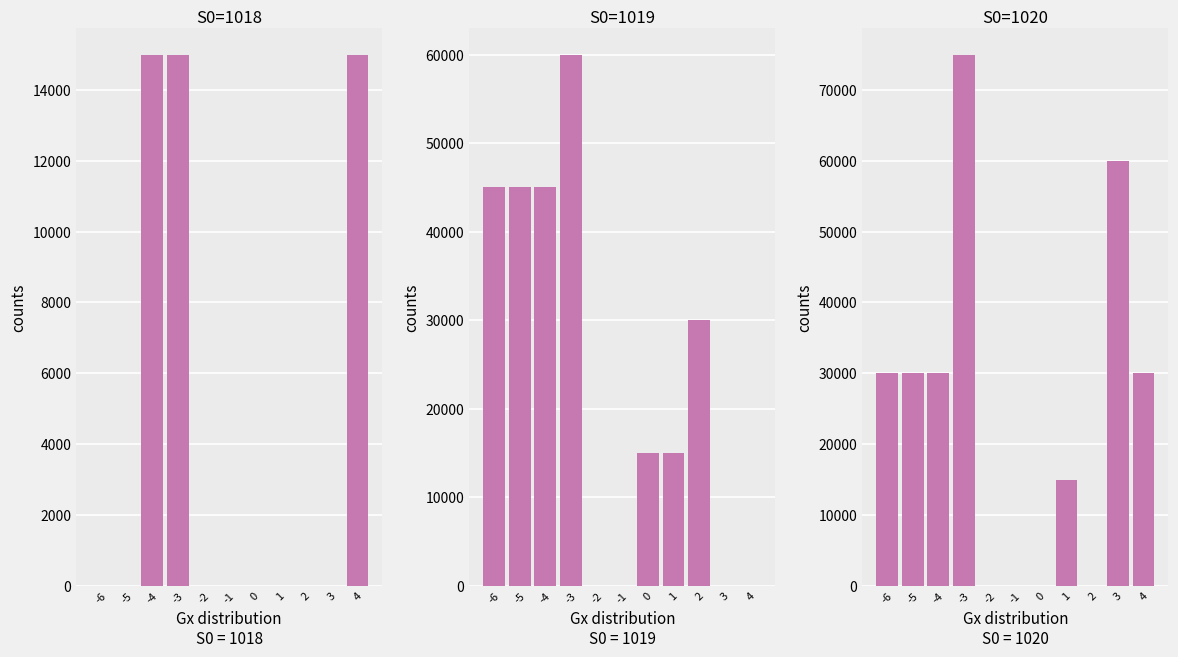

At which category is the sum across all series the highest?

-3